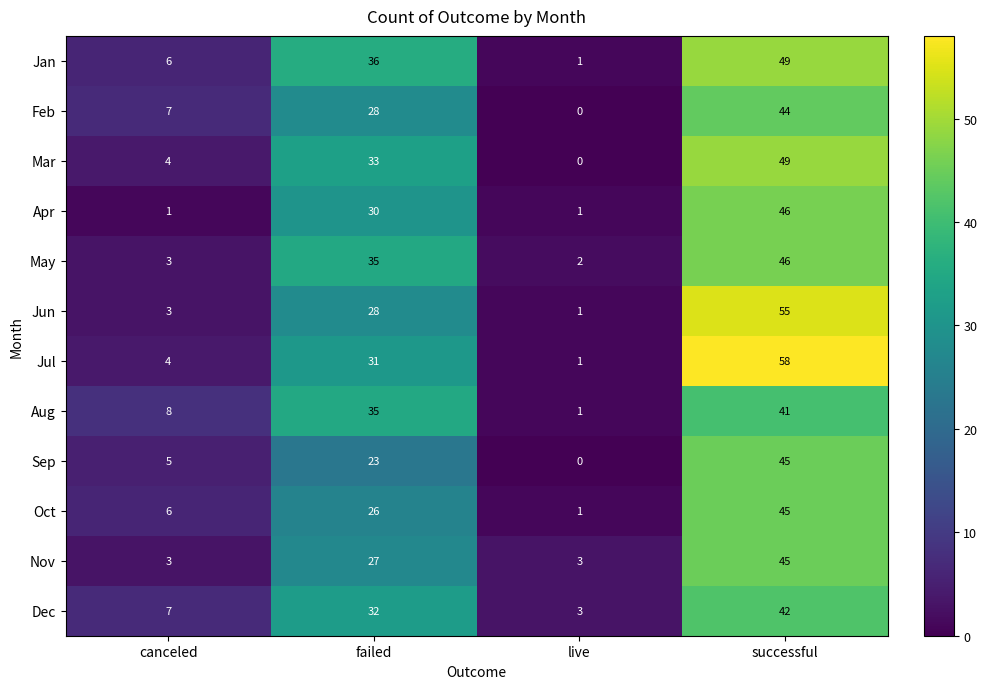

At which label is Feb closest to 22?

failed